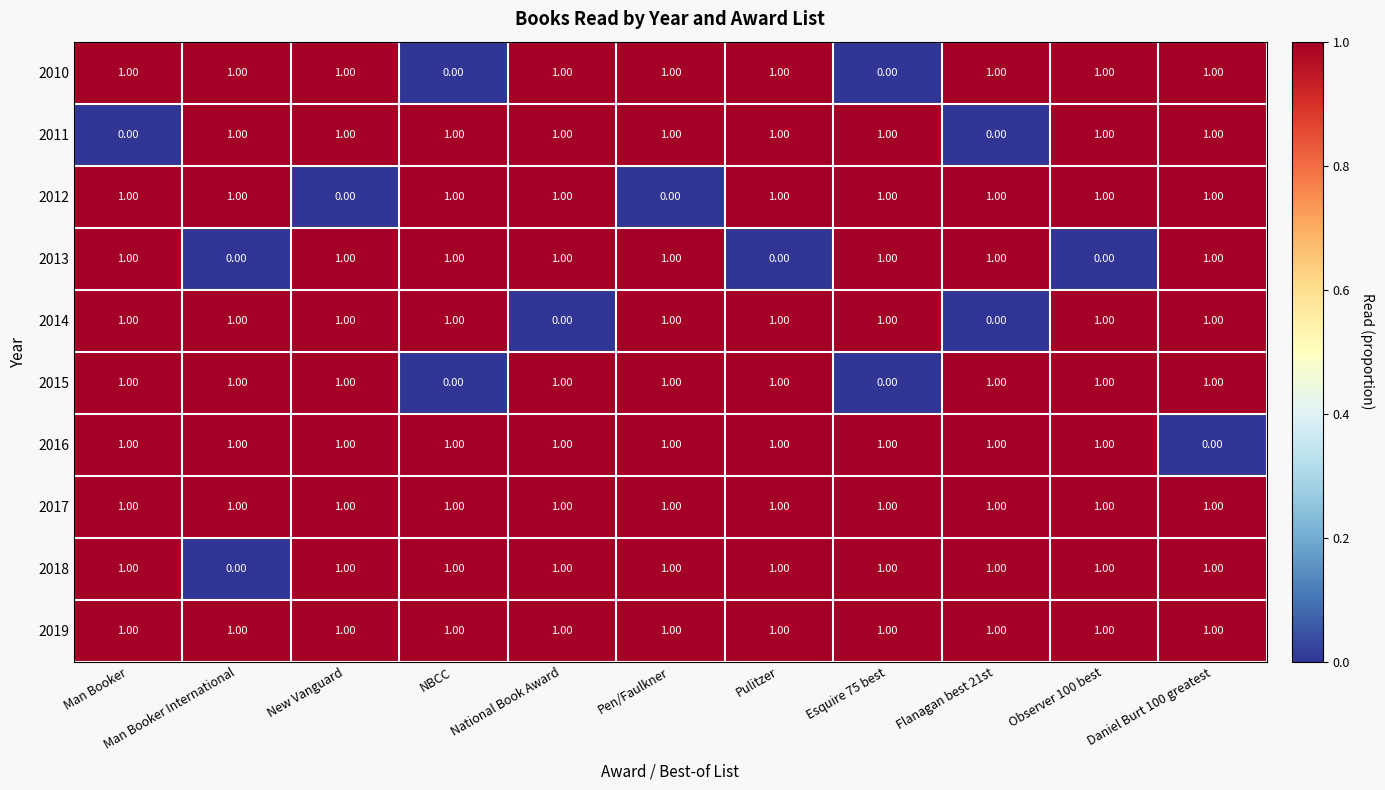

What is the sum of all 2017 values?

11